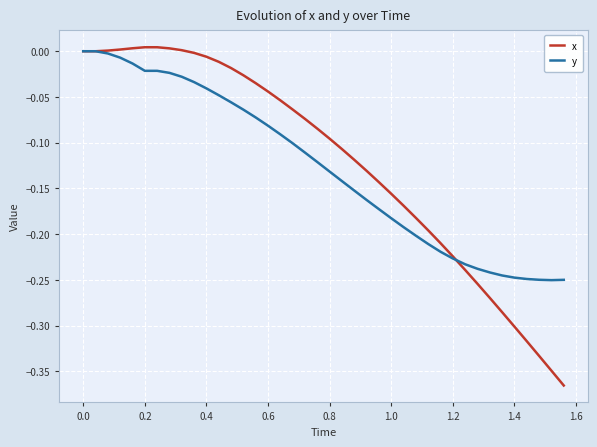

Which series has the widest spread of values?

x